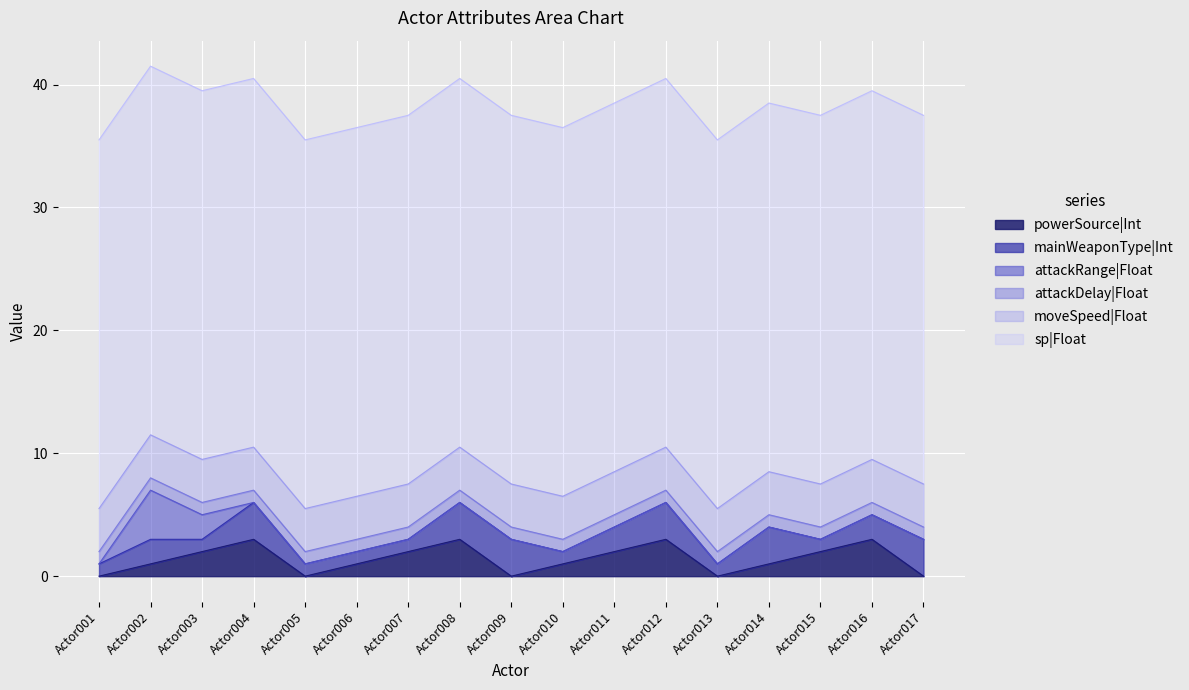

What is the spread (max minus min) of values at Actor002?

29.0